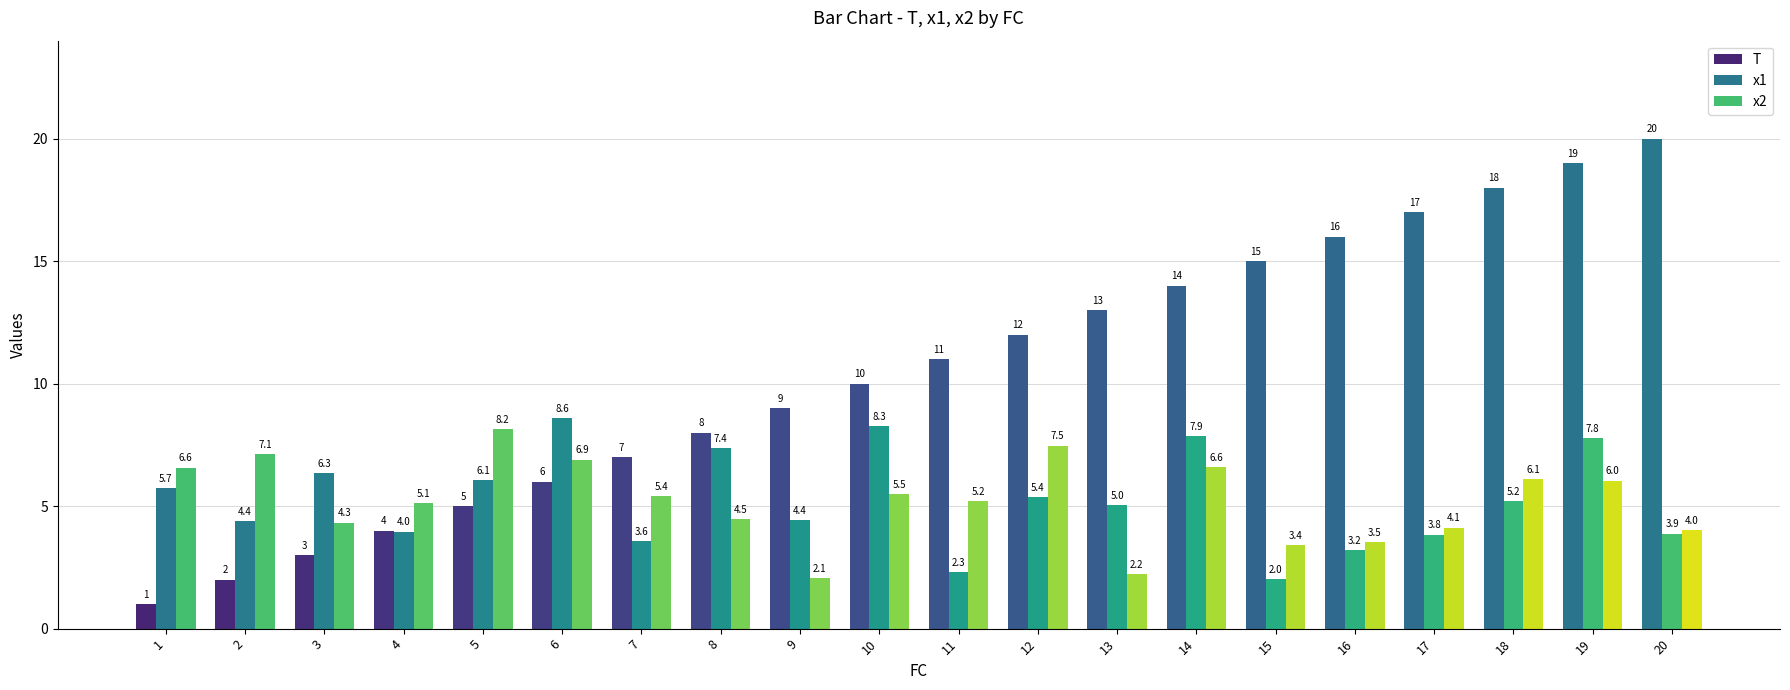

What is the average value of the T series?

10.5